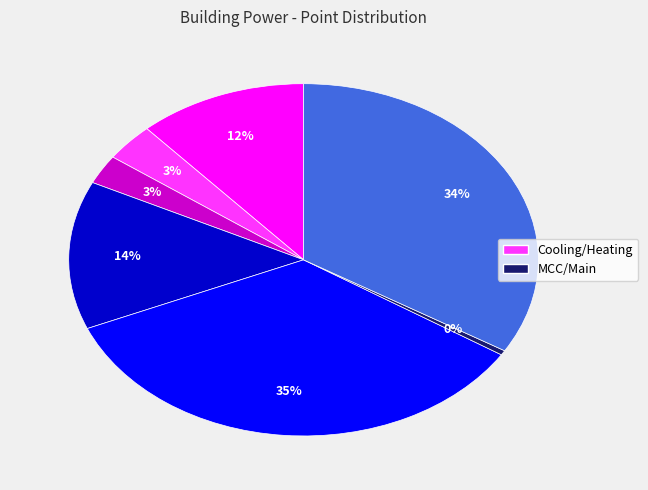

To the nearest percent, what is the average slice percentage?

14%